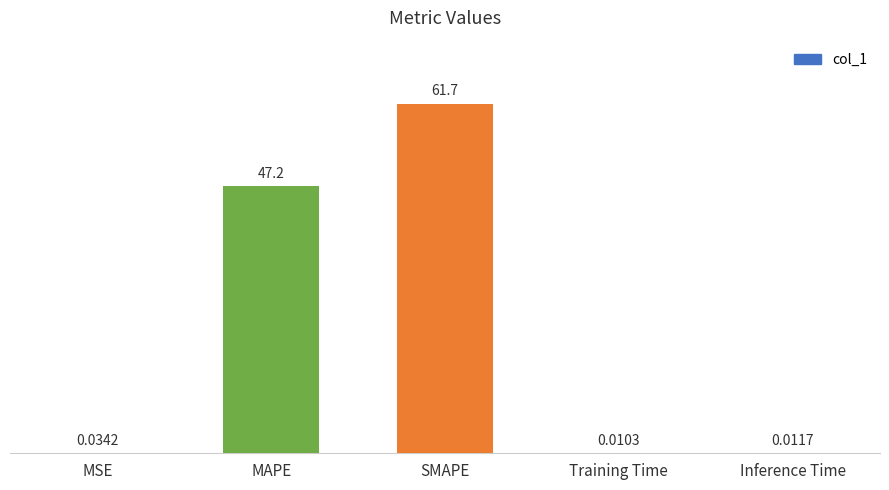

The chart shows a value of 61.7 at SMAPE. True or false?

True